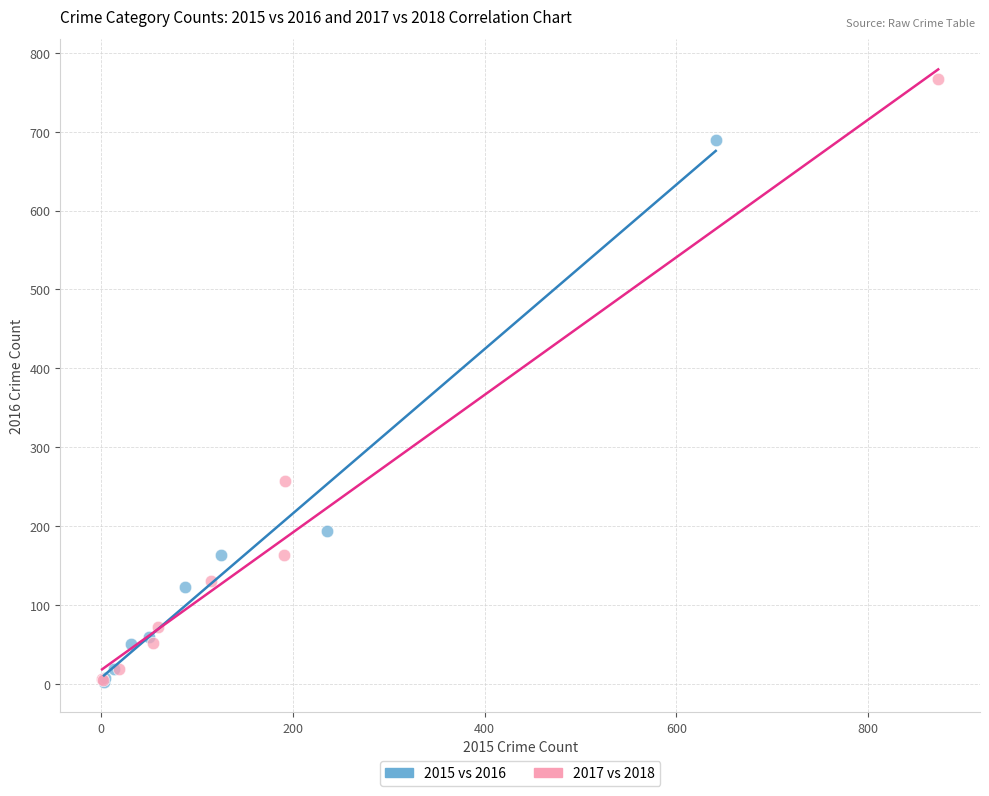

Which series has the largest Y range (max minus min)?

2017 vs 2018